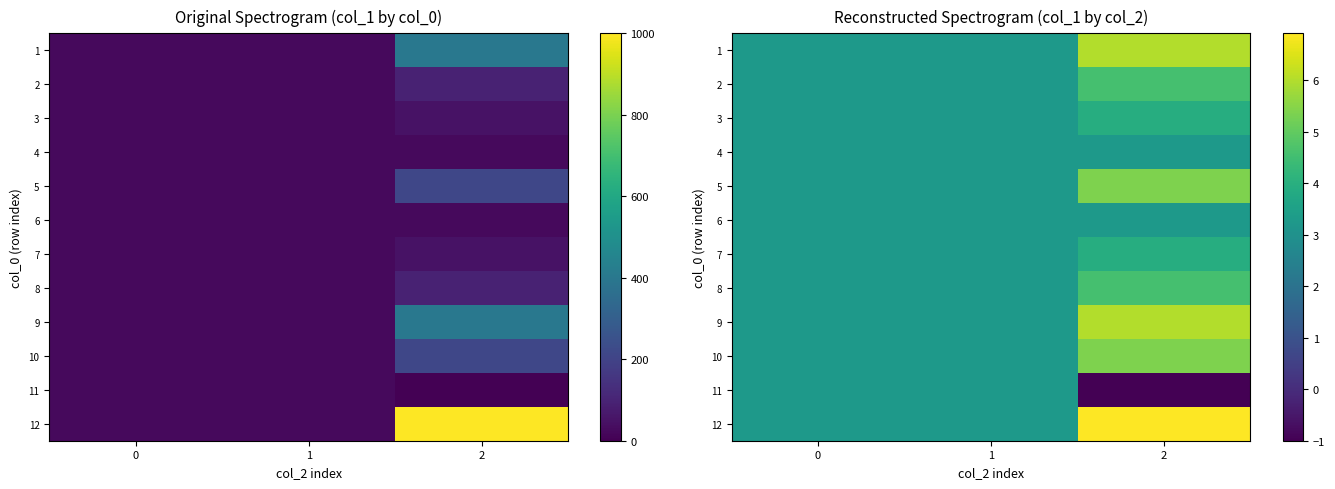

What is the total value across all series at 0?

39.1